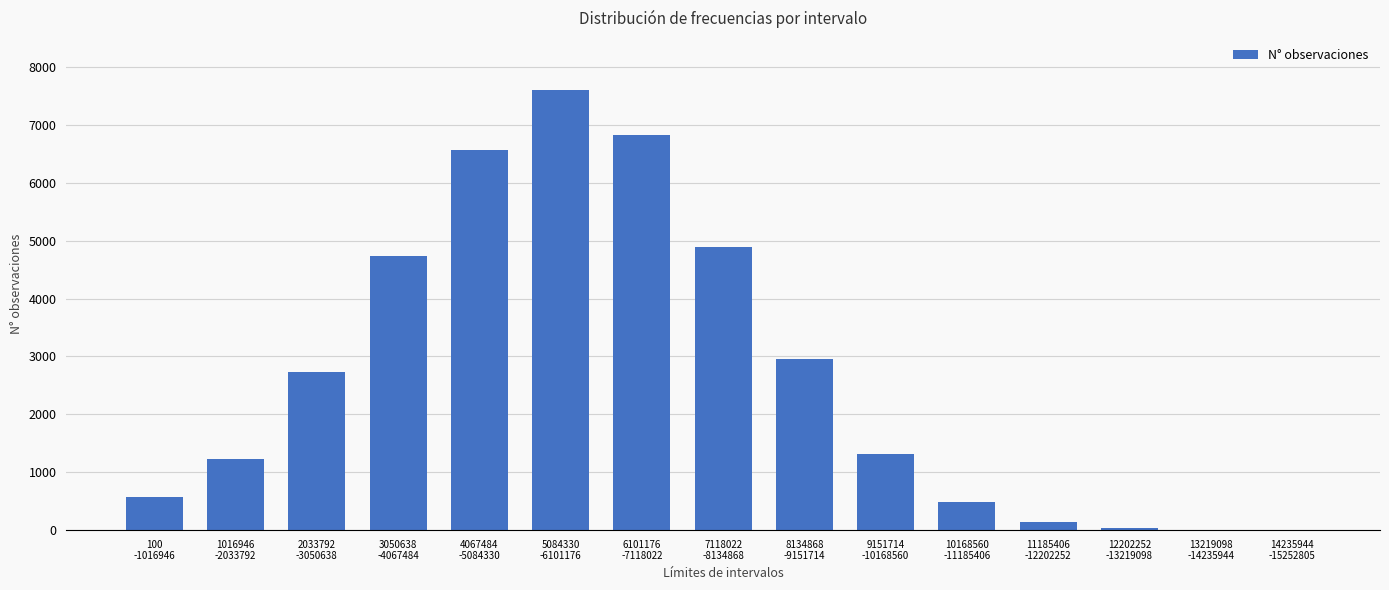

How many data points does each series have?

15